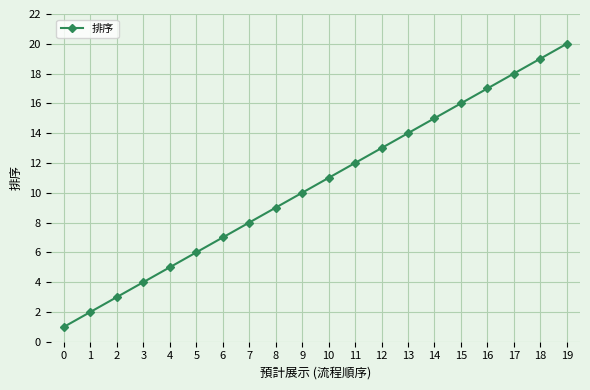

How many lines are shown in the chart?

1